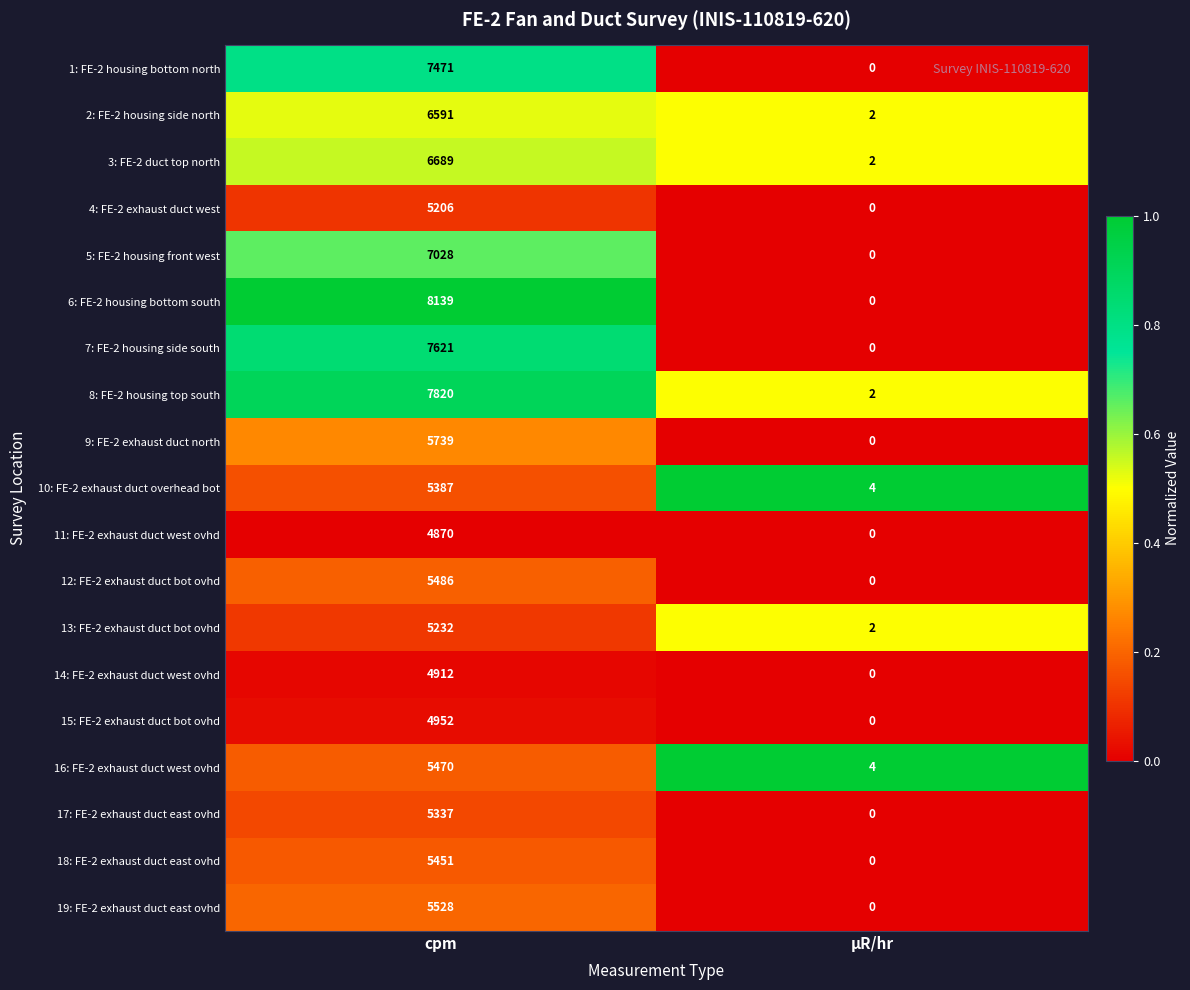

Which category has the lowest value across all series?

µR/hr